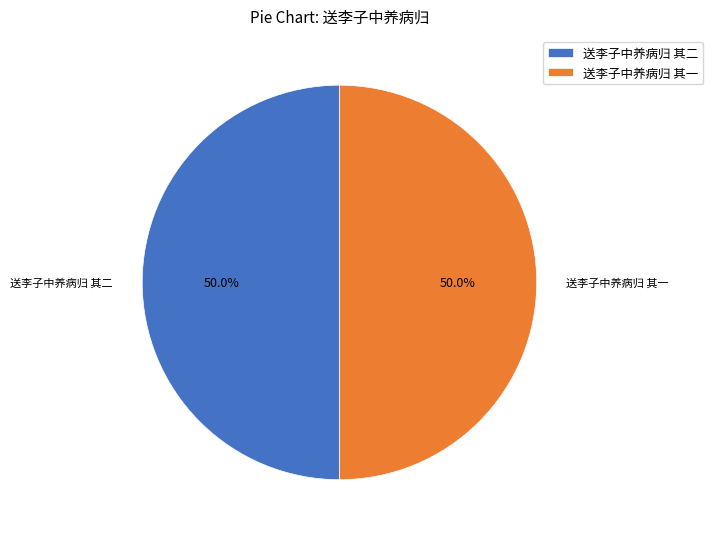

To the nearest percent, what is the average slice percentage?

50%